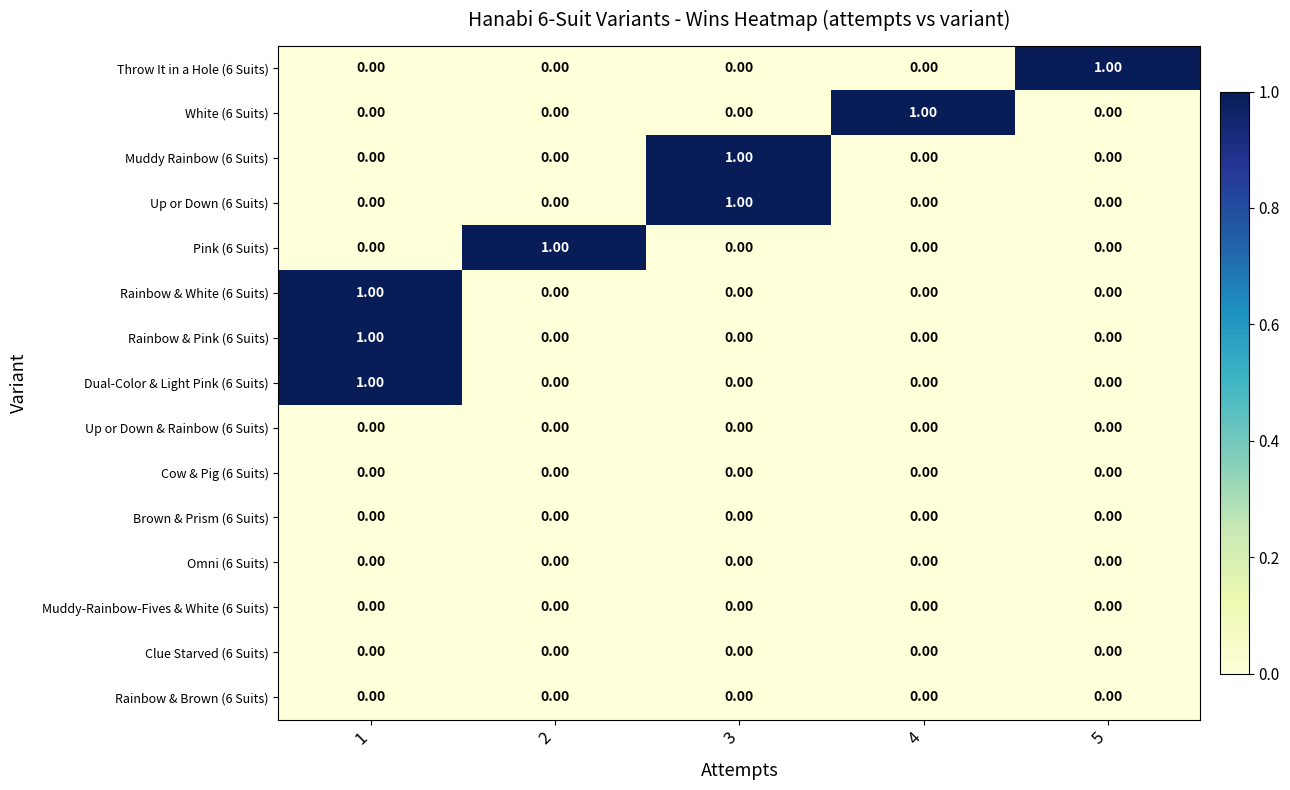

What is the total value across all series at 1?

3